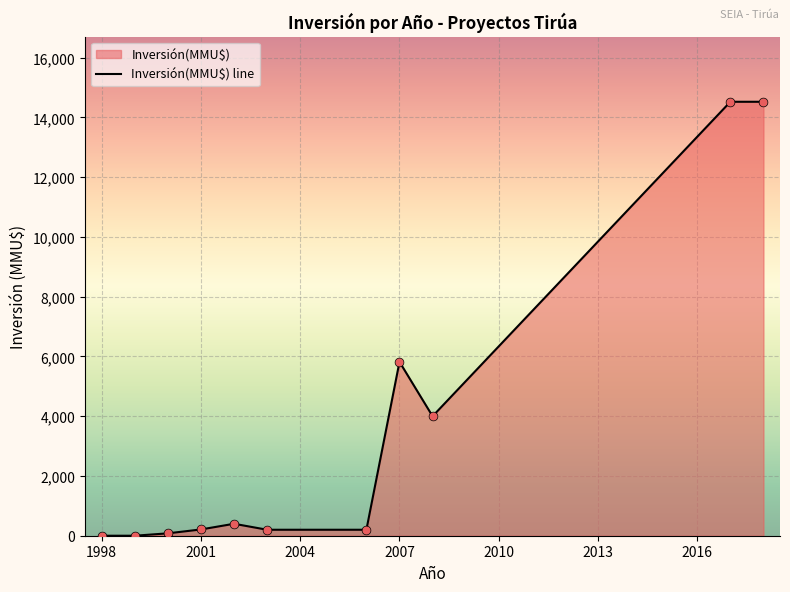

Where is the data nearest to the value 7263?

2007